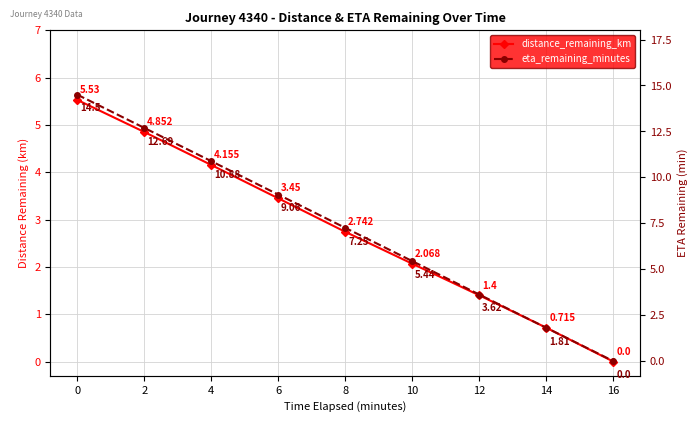

Where is eta_remaining_minutes nearest to the value 7?

8